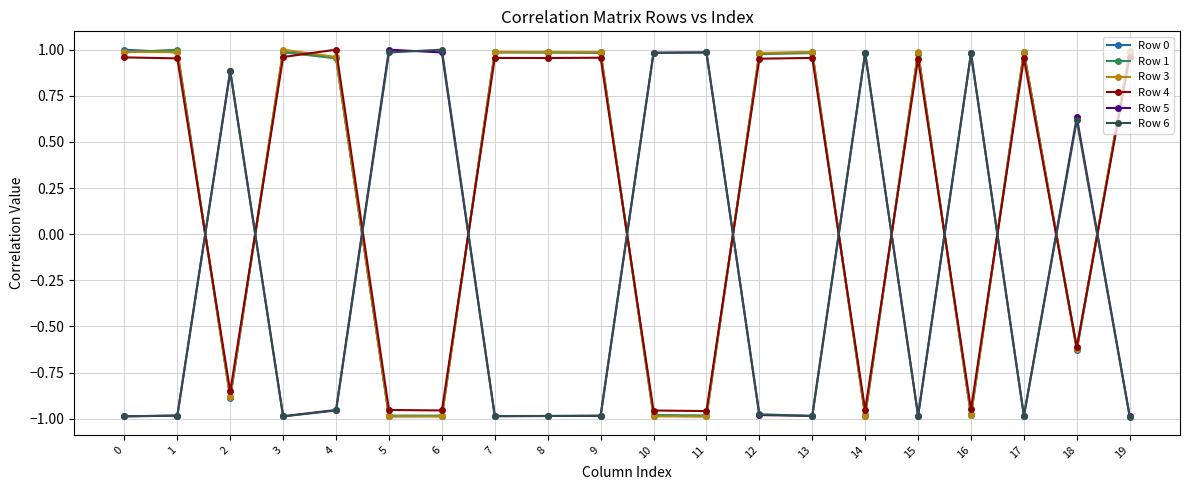

What is the difference between the highest and lowest values at 15?

2.0